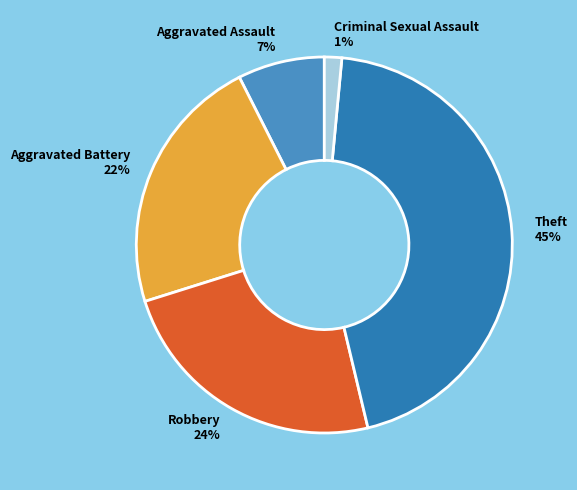

Do Criminal Sexual Assault 1% and Aggravated Assault 7% together represent more than half of the pie?

No